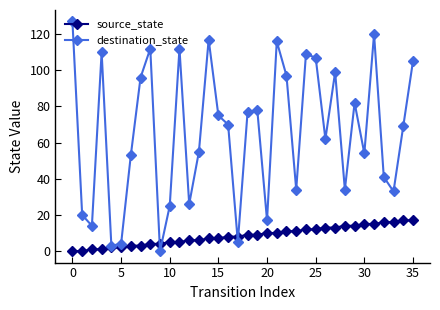

Which series has the largest range (max minus min)?

destination_state